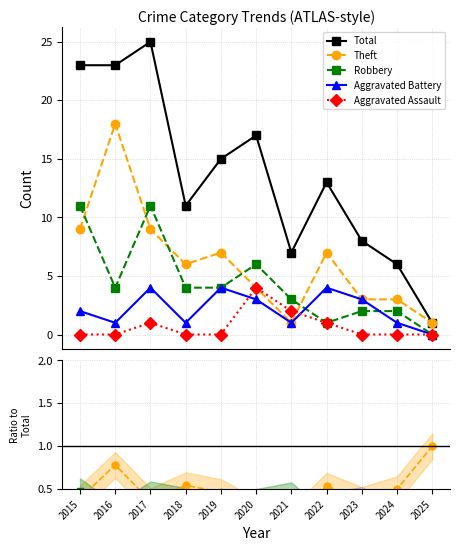

What is the difference between the maximum and second lowest values in the Total series?

19.0